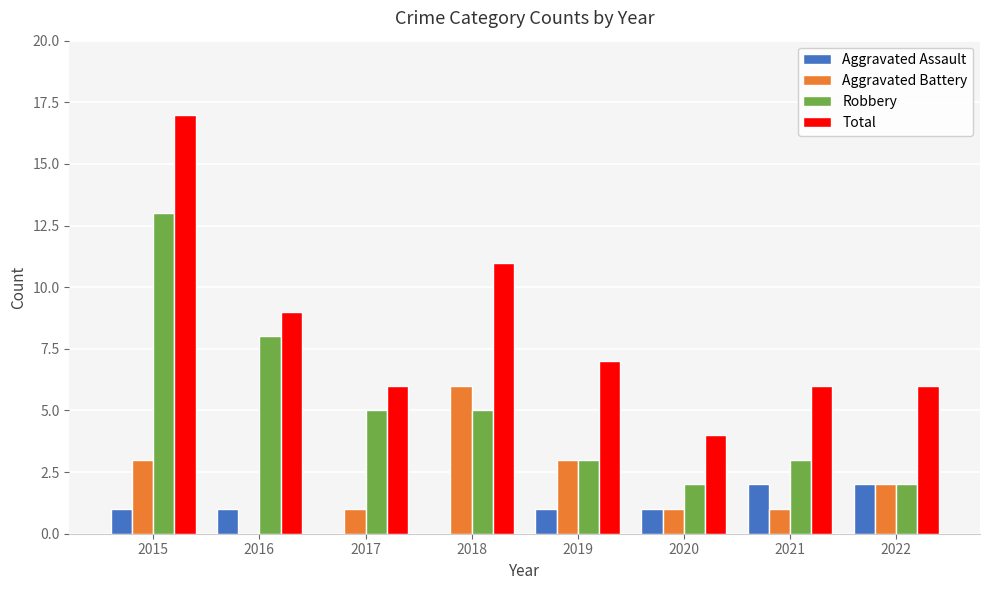

What is the difference between the Robbery values at 2018 and 2021?

2